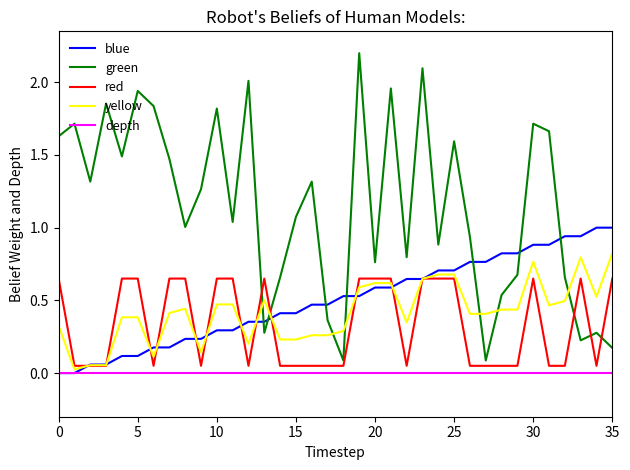

Which series has the largest total across all categories?

green